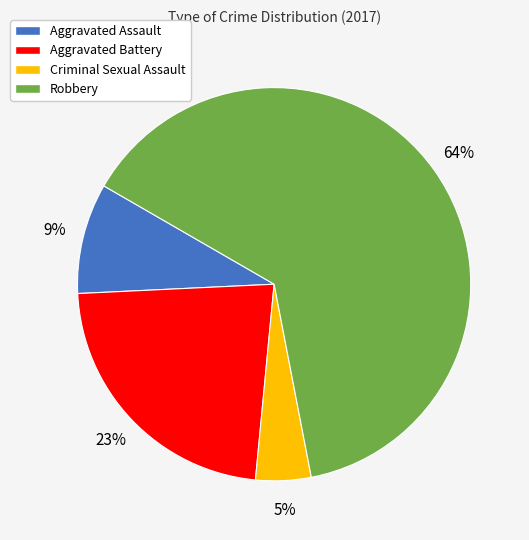

The Criminal Sexual Assault slice represents 5% of the pie. True or false?

True